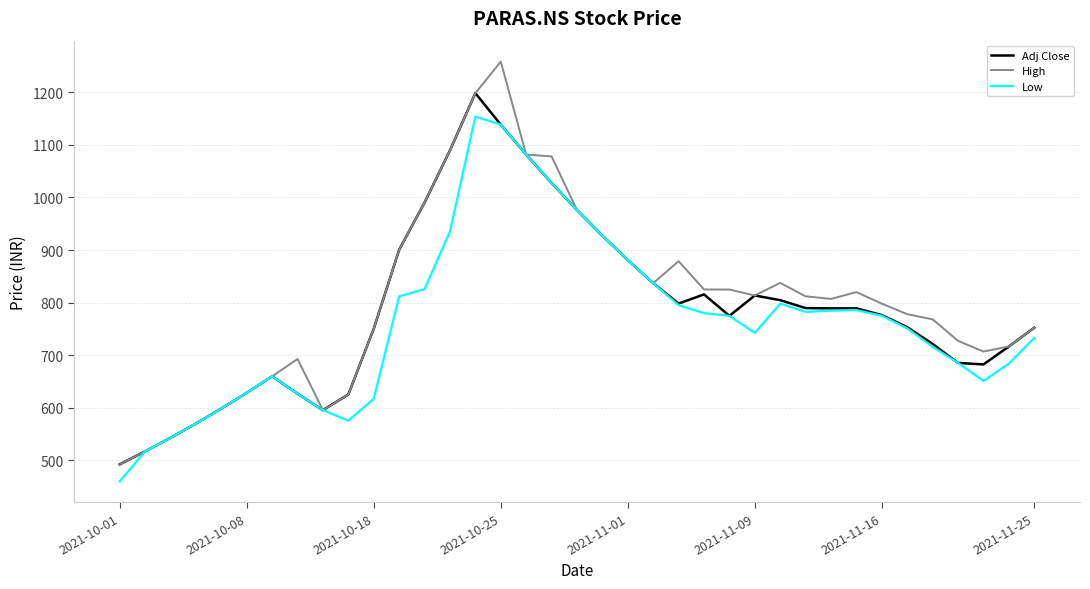

List the series in order of their peak value, highest first.

High, Adj Close, Low